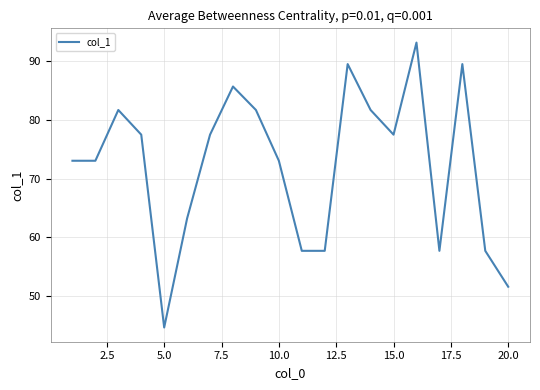

What is the smallest value displayed?

44.7